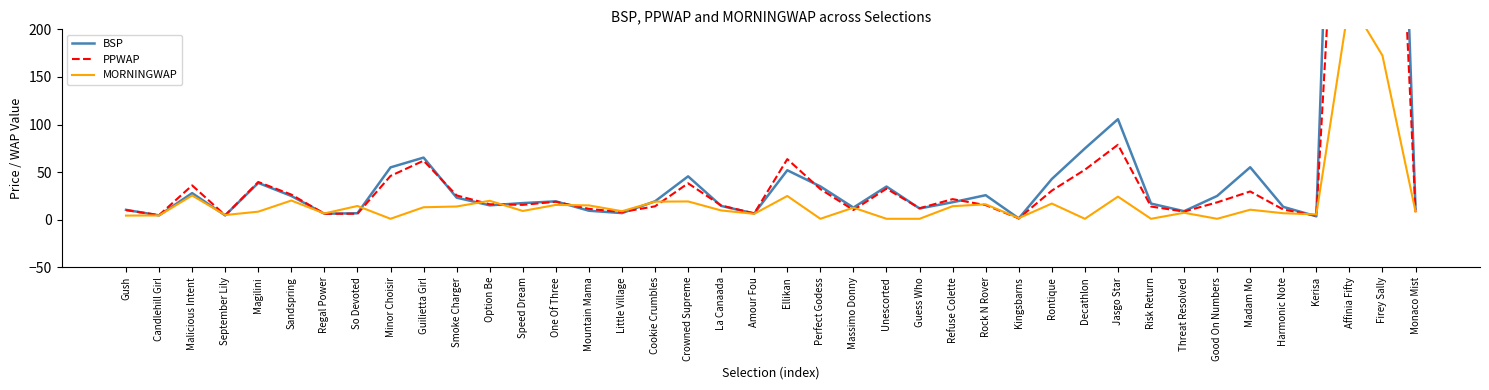

In MORNINGWAP, how many points are lower than both neighbors (excluding endpoints)?

12